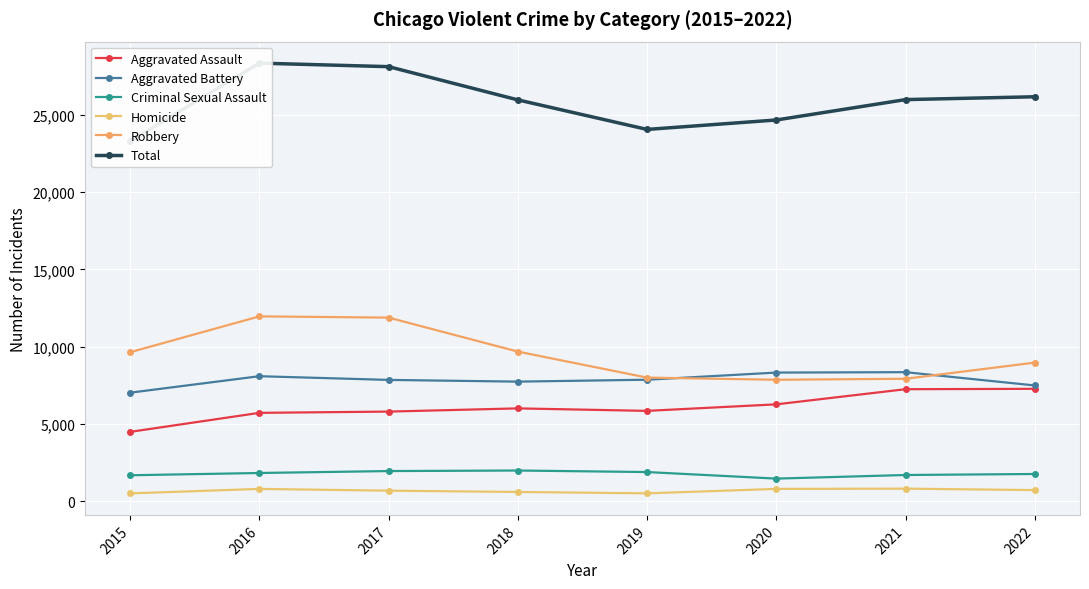

Is this an area chart (filled region under the line)?

No